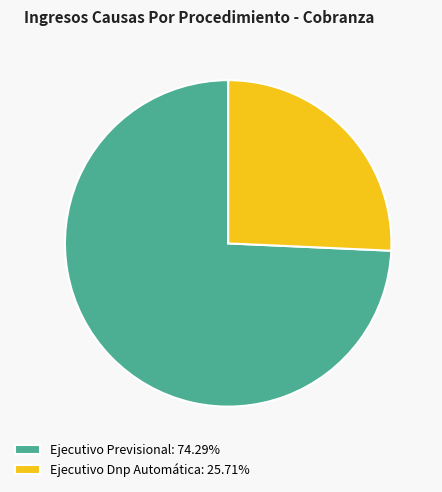

Do Ejecutivo Dnp Automática: 25.71% and Ejecutivo Previsional: 74.29% together represent more than half of the pie?

Yes